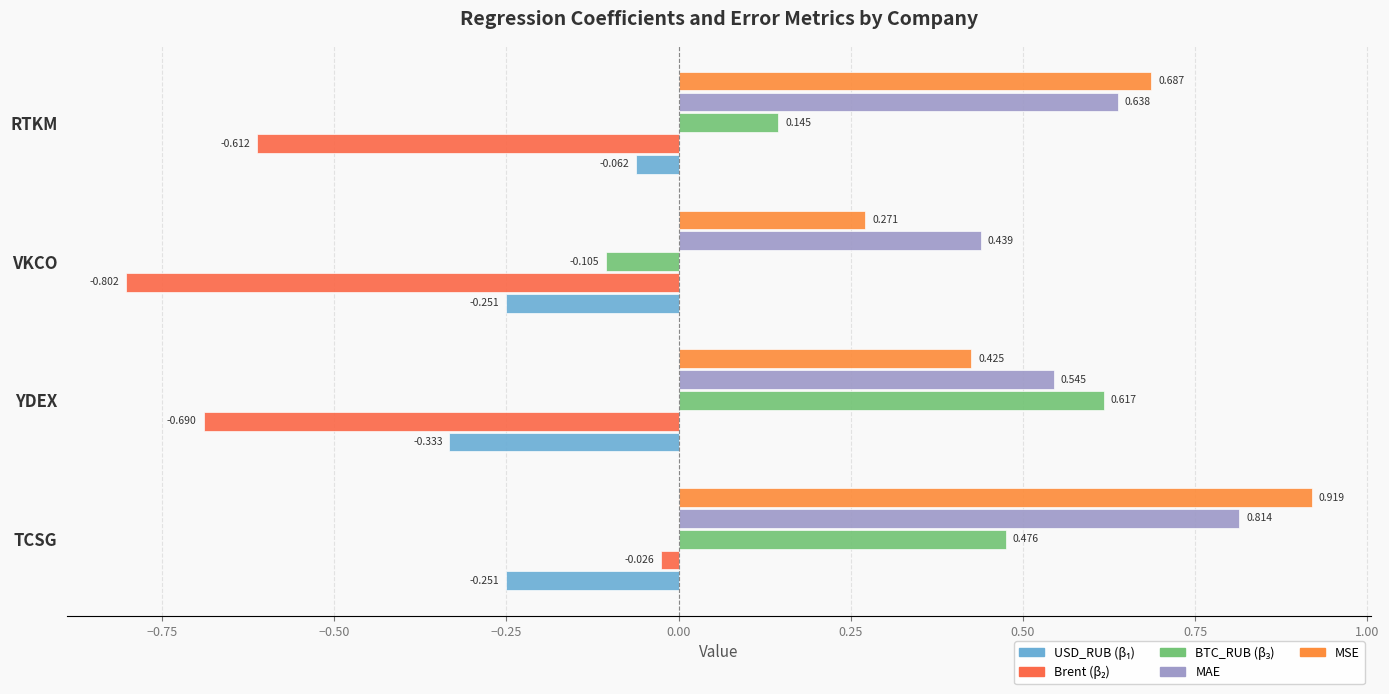

How many series are shown in this chart?

5